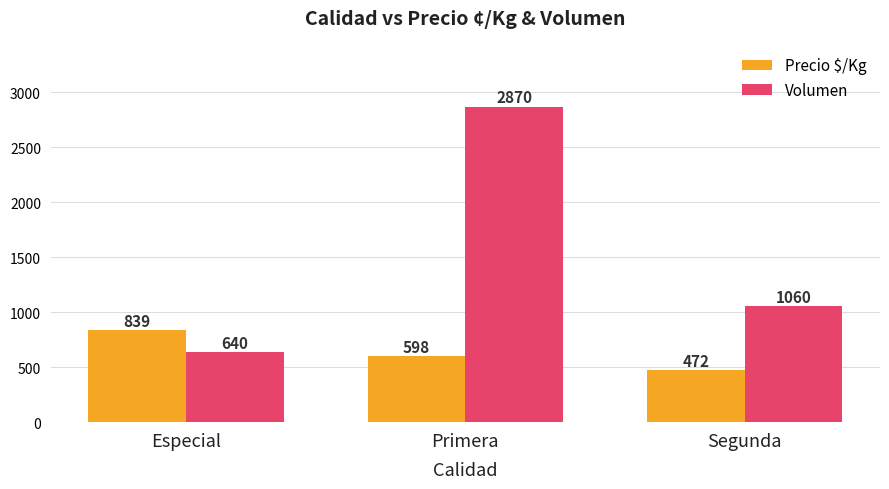

What is the sum of all Volumen values?

4570